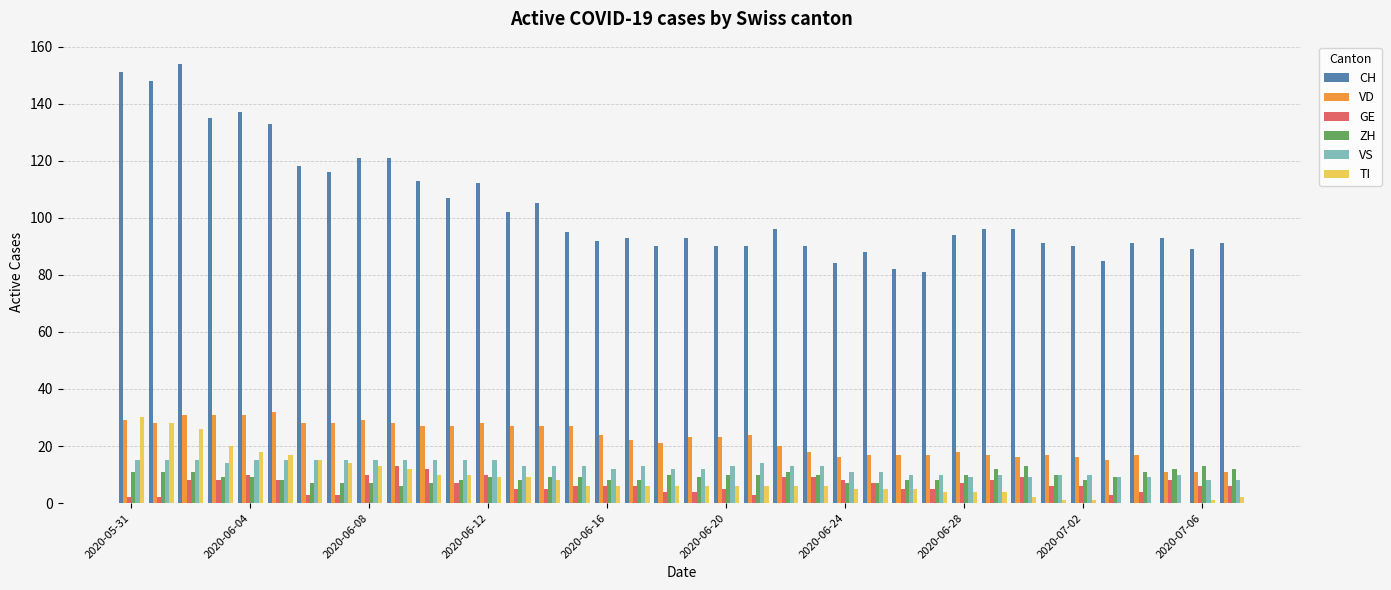

What is the maximum value for TI?

30